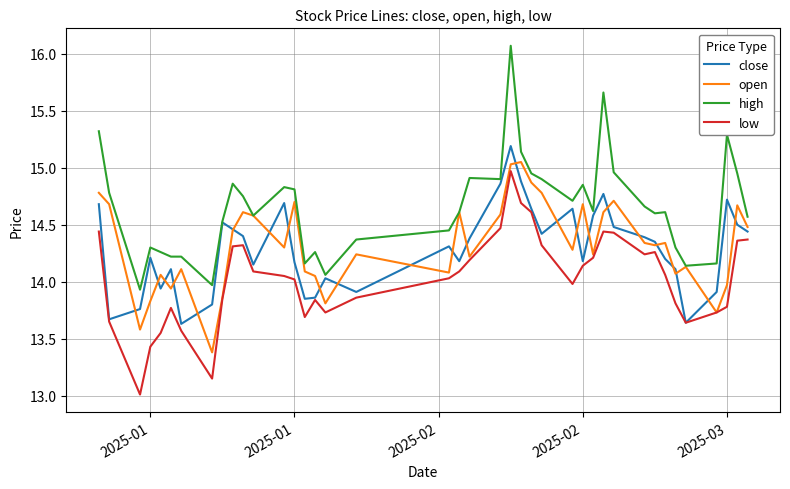

Which series has the widest spread of values?

high